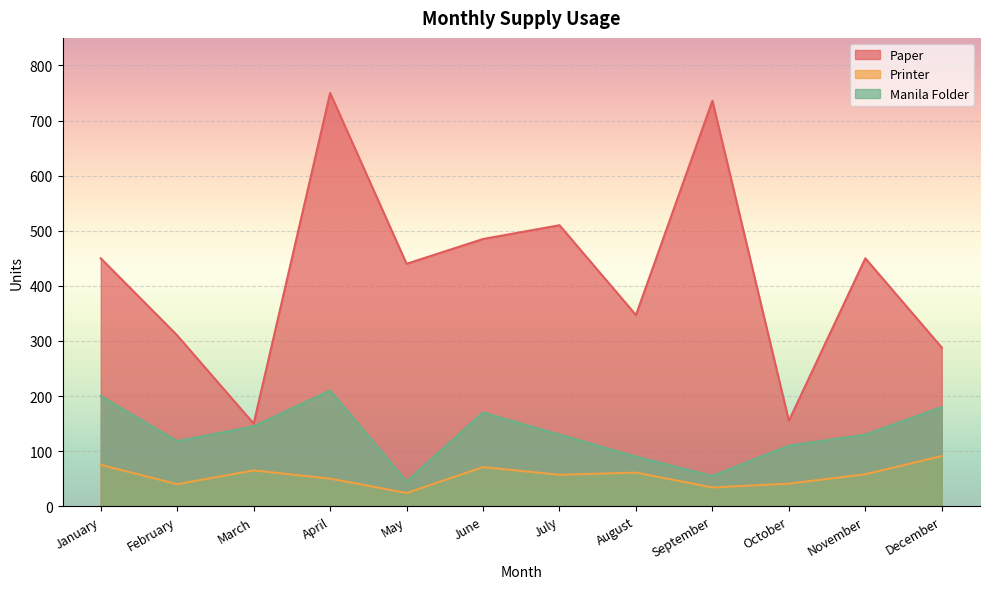

Reading left to right, what are all the values shown in this chart?

Paper: 450	310	150	750	440	485	510	347	736	155	450	288
Printer: 75	40	65	50	24	71	57	61	34	41	58	91
Manila Folder: 200	118	145	210	45	170	130	90	55	110	130	180